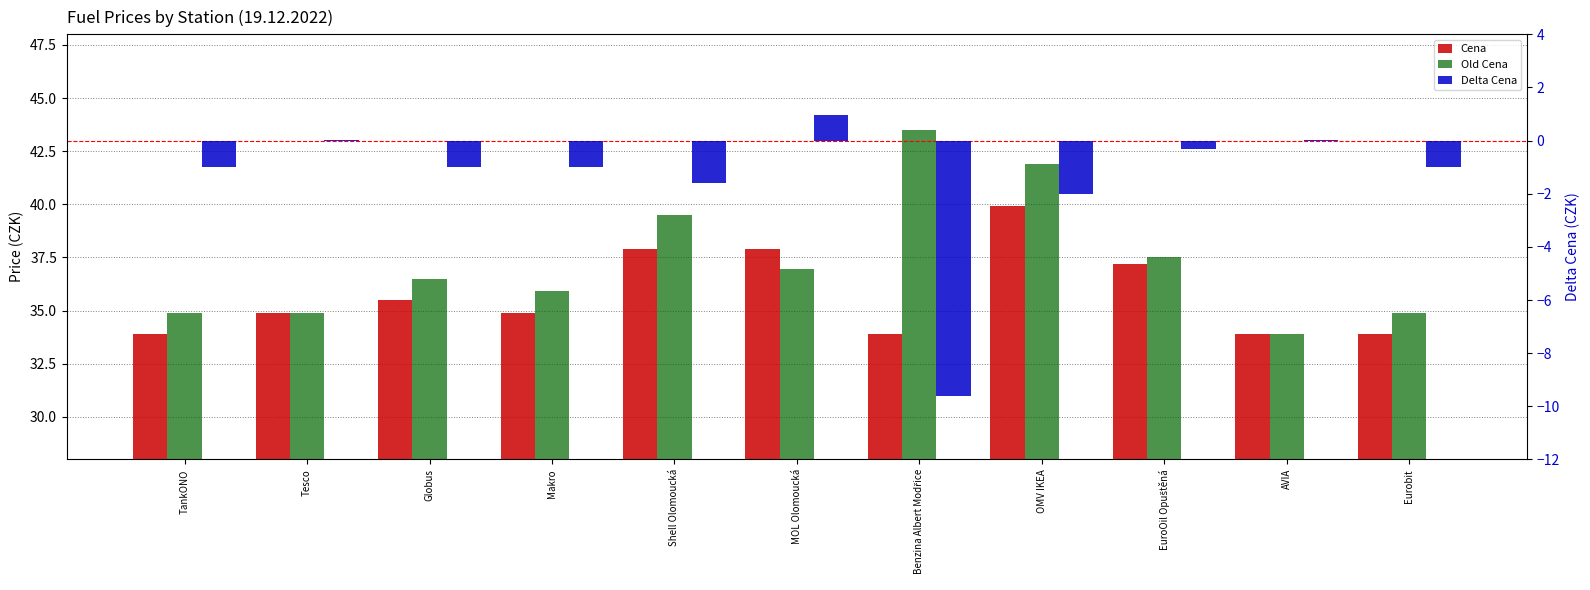

List the series in order of their peak value, lowest first.

Delta Cena, Cena, Old Cena